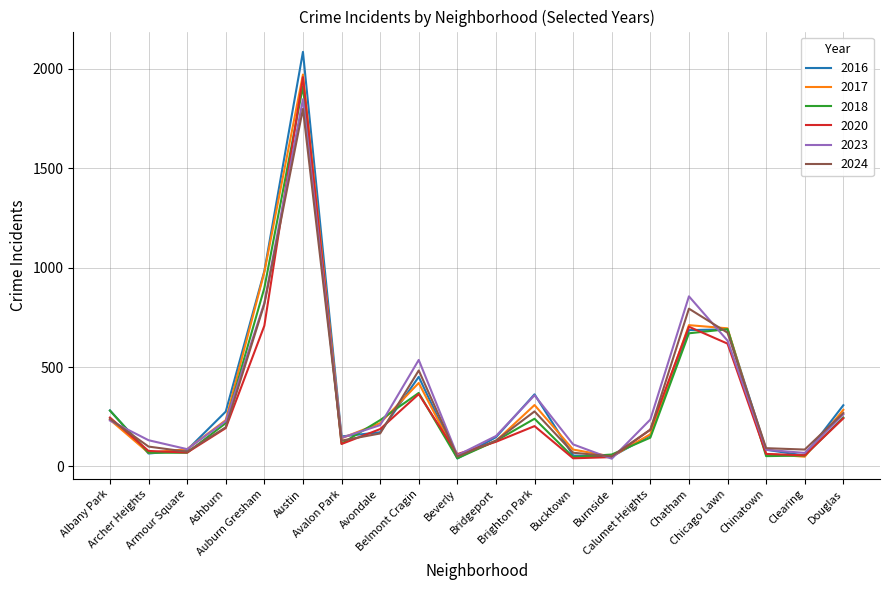

At which category is the sum across all series the highest?

Austin